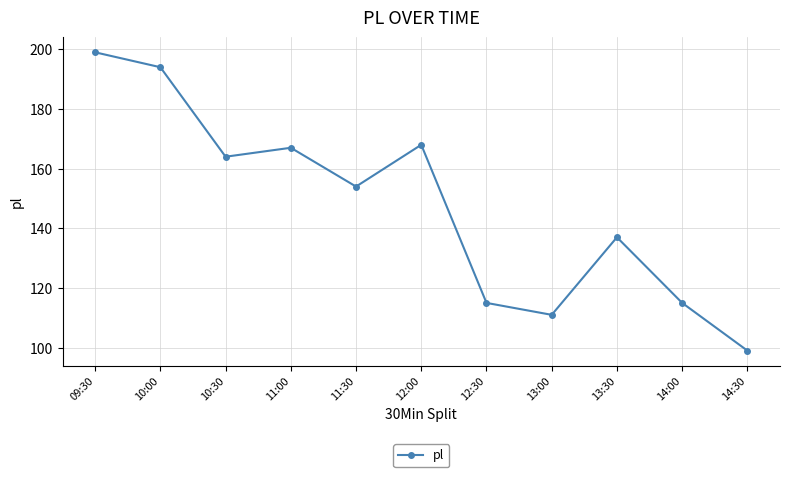

Which has a higher value, 09:30 or 11:00?

09:30